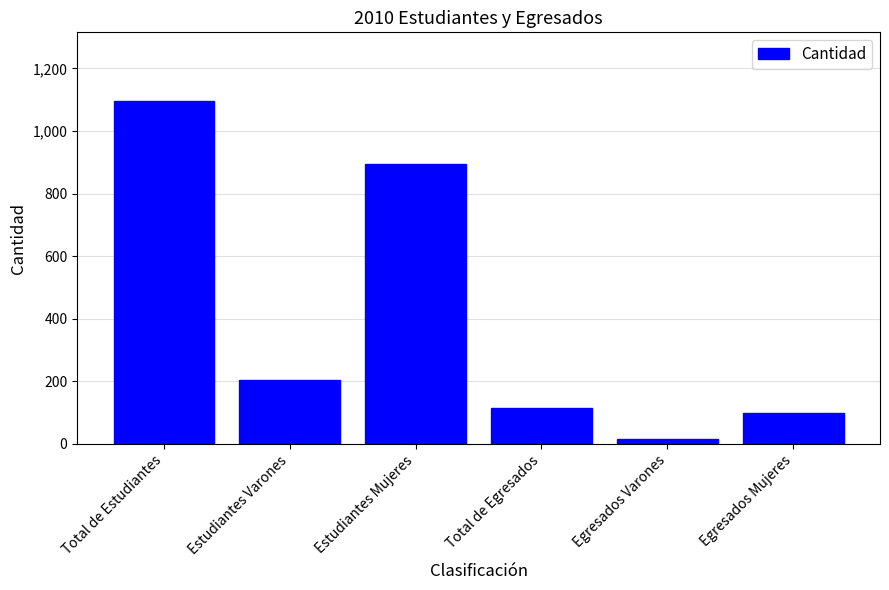

Reading right to left, list all the values displayed in this chart.

Egresados Mujeres=98	Egresados Varones=16	Total de Egresados=114	Estudiantes Mujeres=893	Estudiantes Varones=203	Total de Estudiantes=1096